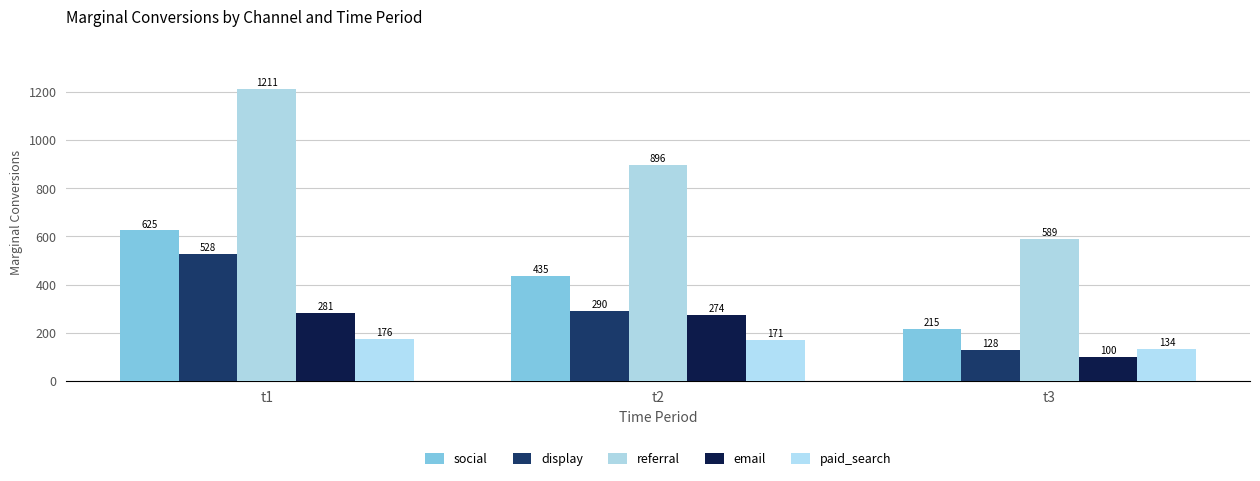

Reading left to right, extract all data points from this chart.

social: t1=625	t2=435	t3=215
display: t1=528	t2=290	t3=128
referral: t1=1211	t2=896	t3=589
email: t1=281	t2=274	t3=100
paid_search: t1=176	t2=171	t3=134